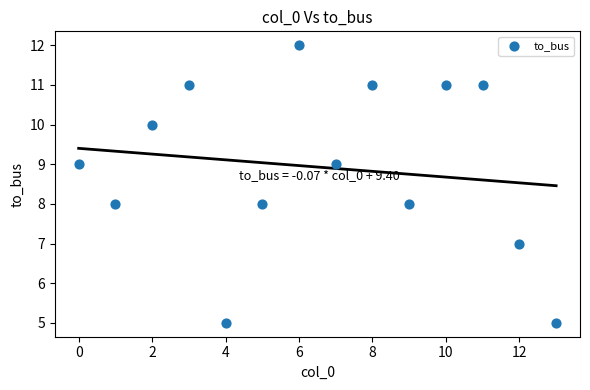

What is the range of Y values (max minus min)?

7